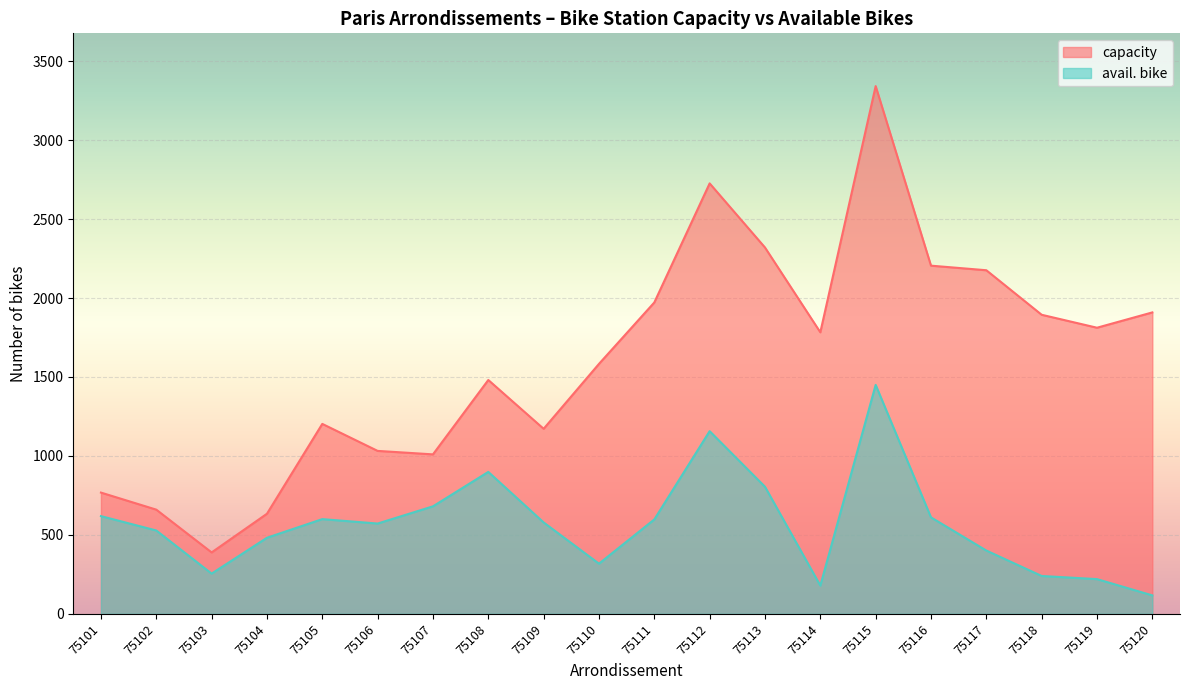

Where is the first local maximum for capacity?

75105